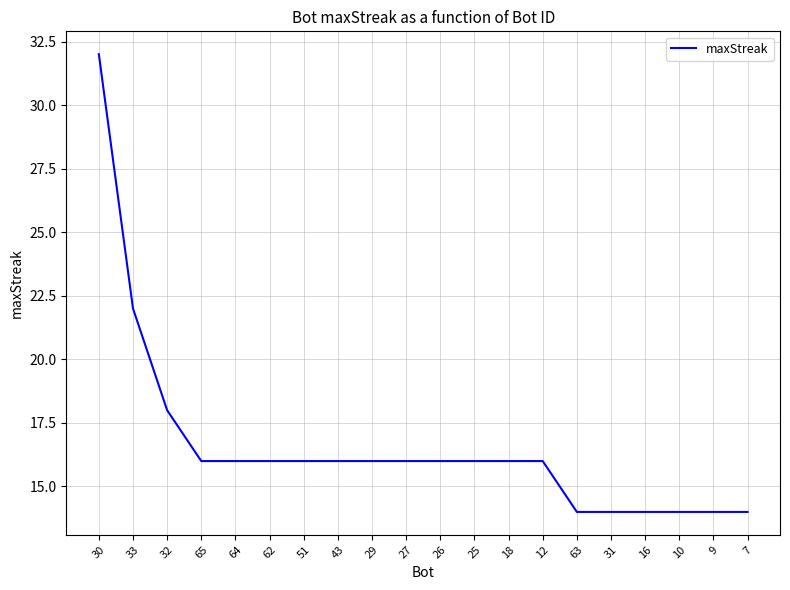

Which has a higher value, 29 or 63?

29